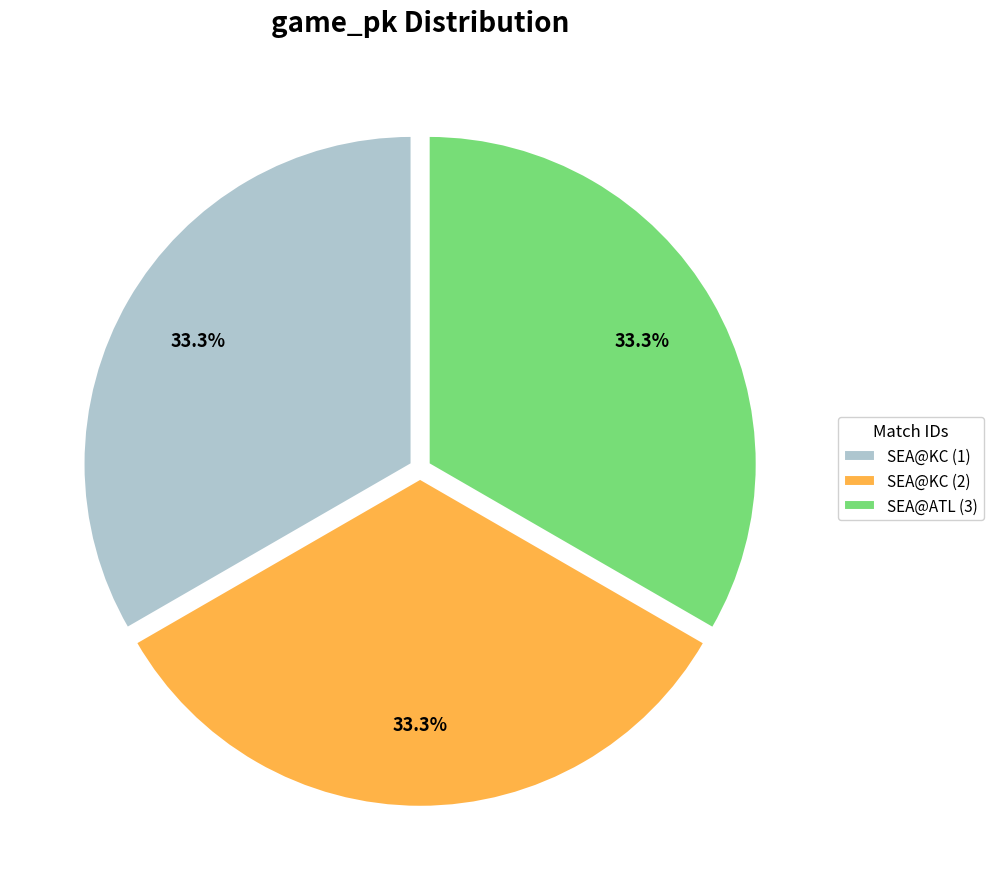

Does any single category account for the majority?

No